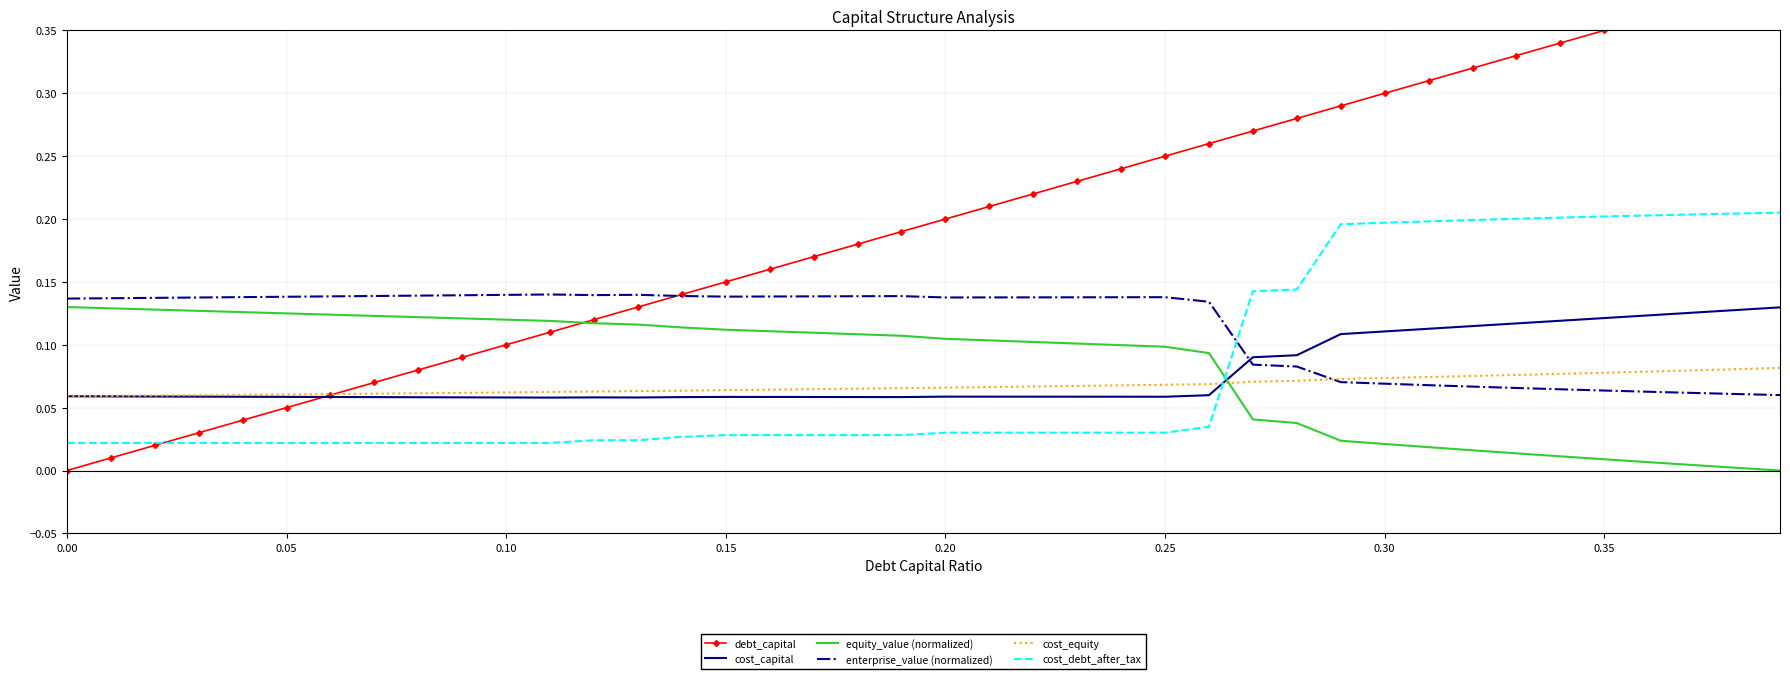

Count the cost_debt_after_tax values in the range 0 to 1.

40